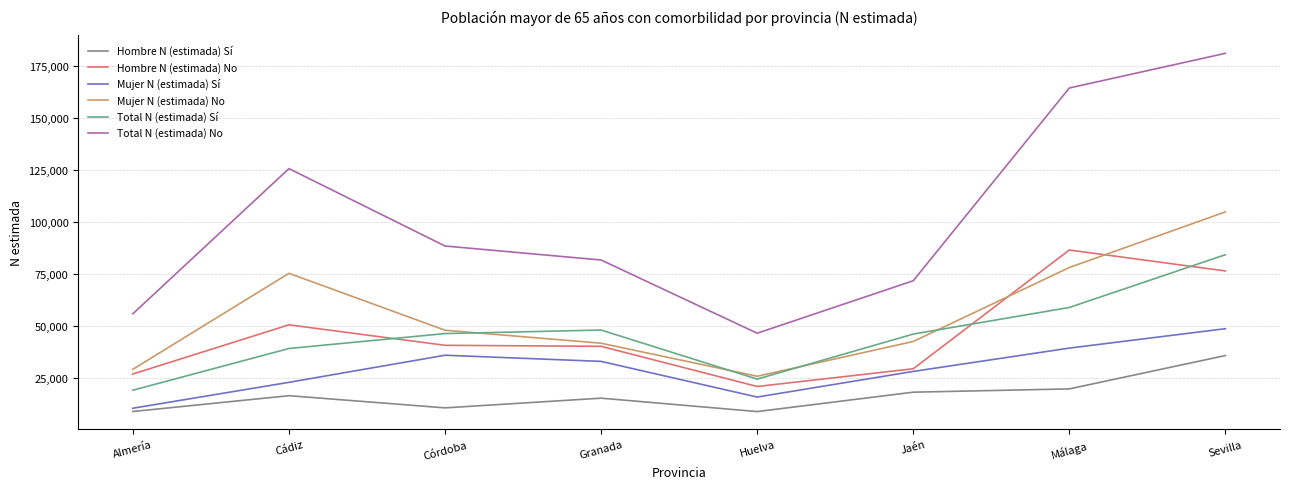

What are all the series names shown in the legend?

Hombre N (estimada) Sí, Hombre N (estimada) No, Mujer N (estimada) Sí, Mujer N (estimada) No, Total N (estimada) Sí, Total N (estimada) No